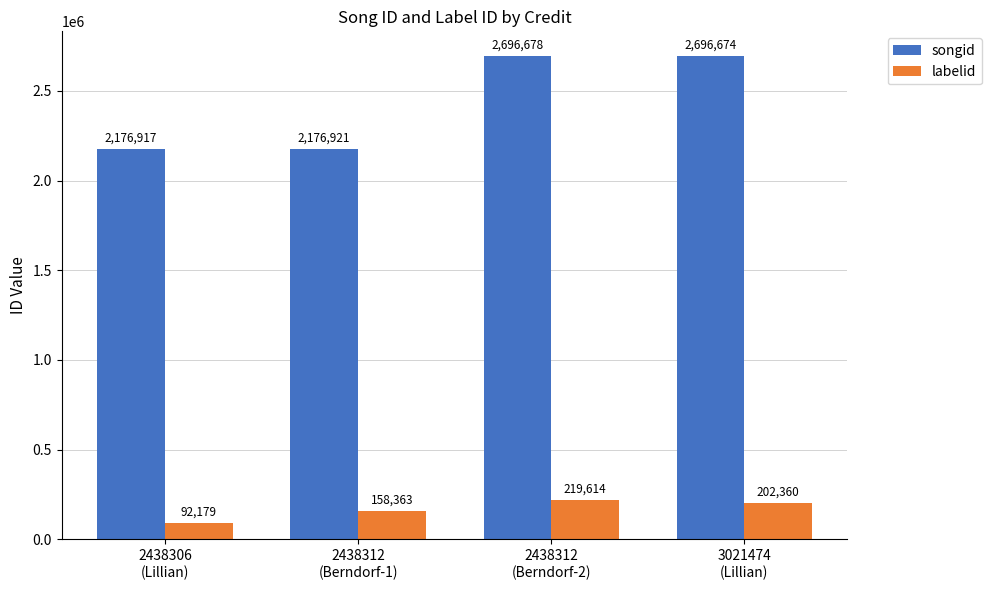

Reading right to left, list all the values displayed in this chart.

songid: 2696674	2696678	2176921	2176917
labelid: 202360	219614	158363	92179